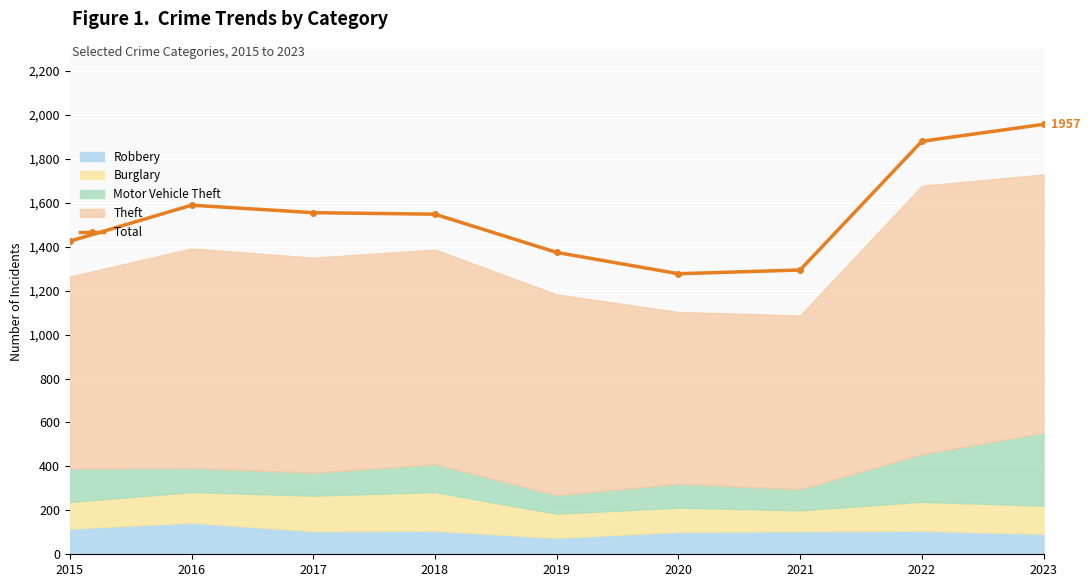

Count the number of values greater than 1548.

4